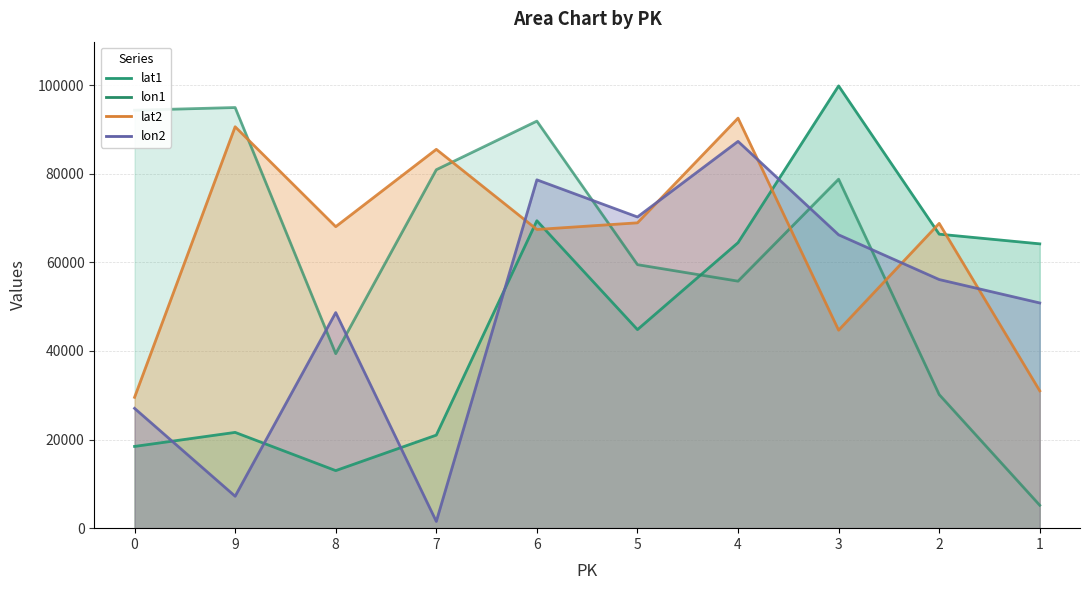

True or false: lat1 has a value of 64443 at 4.

True